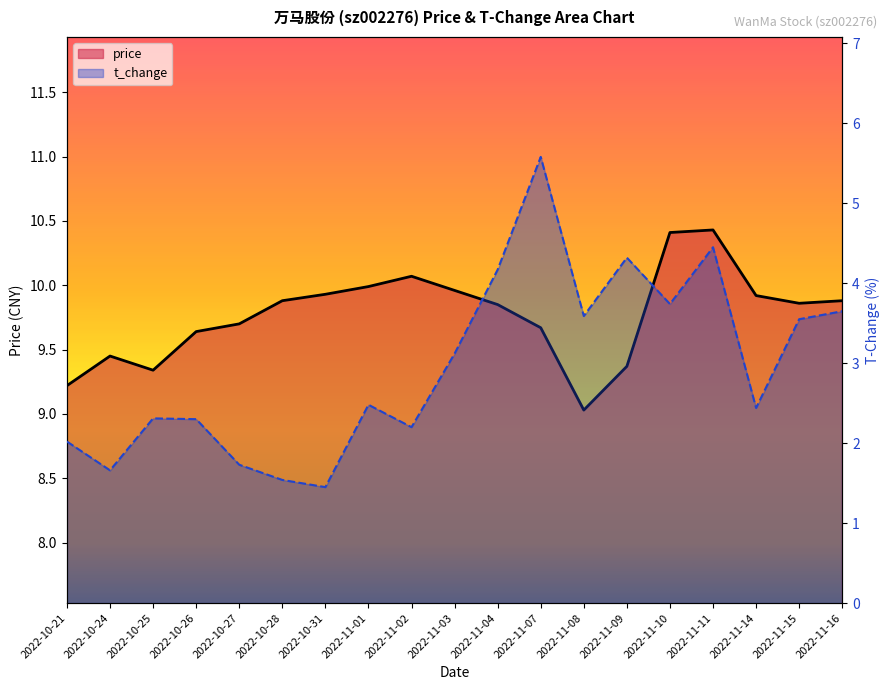

Count the number of data series in this chart.

2